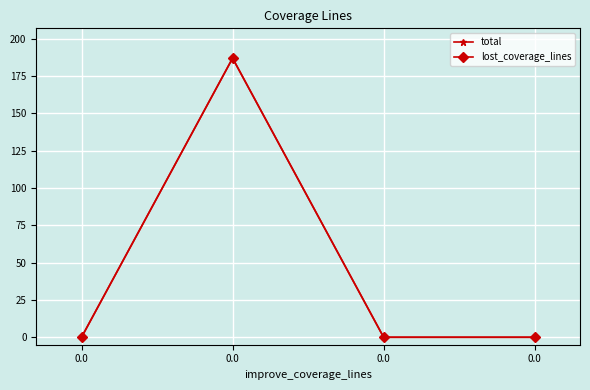

Is this an area chart (filled region under the line)?

No